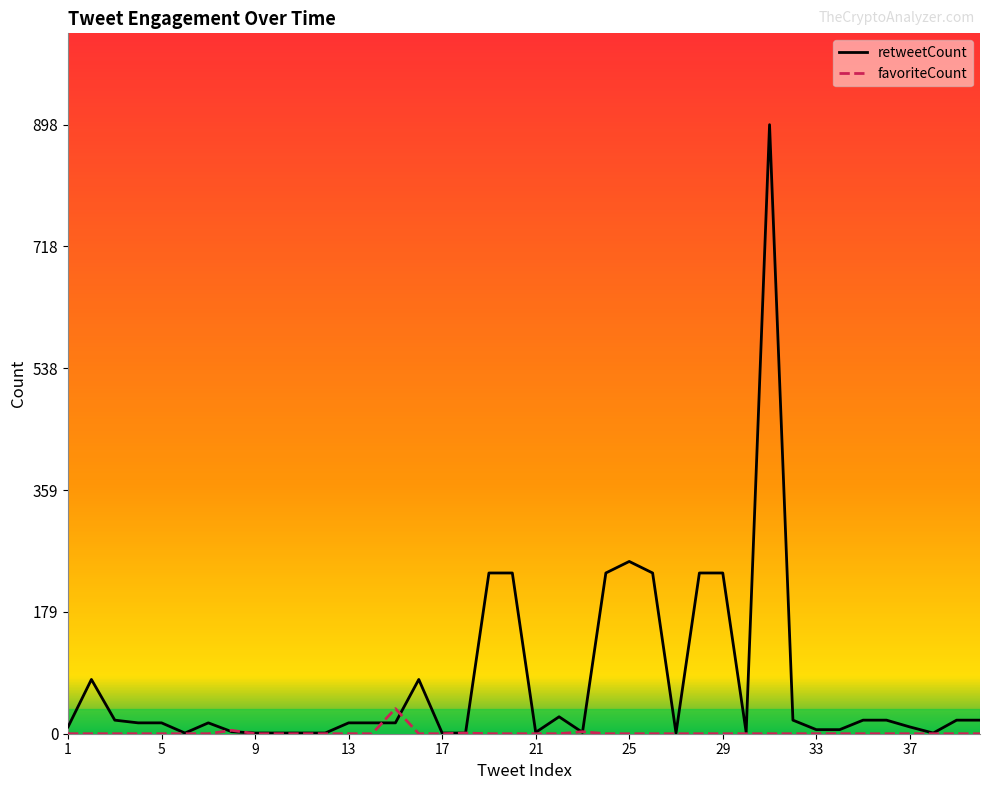

The favoriteCount series shows 0 at 31. True or false?

True